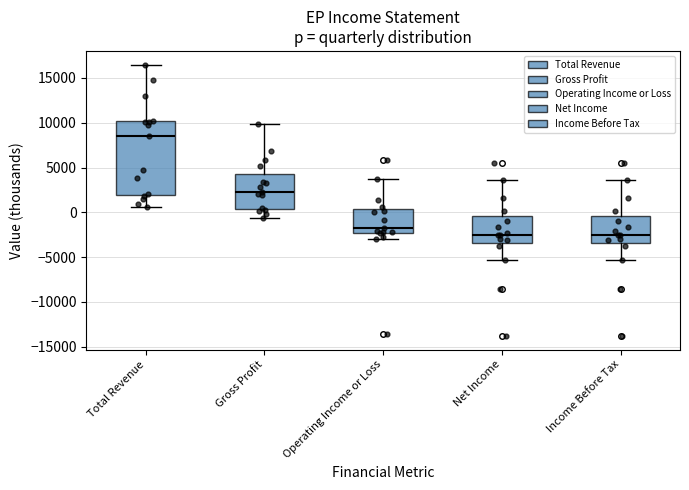

Which box is the tallest, from its lower edge to its upper edge?

Total Revenue